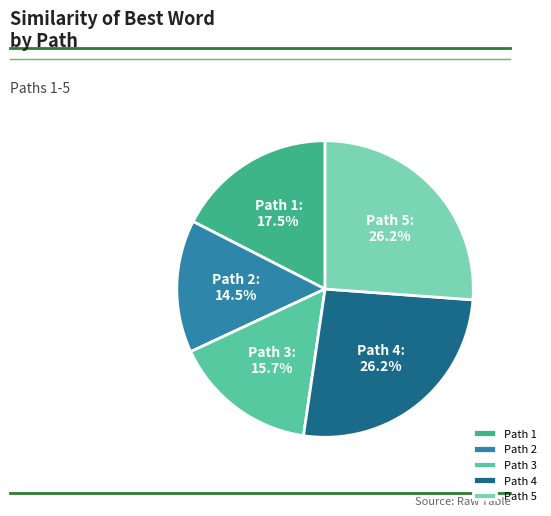

Count the number of slices in the pie.

5